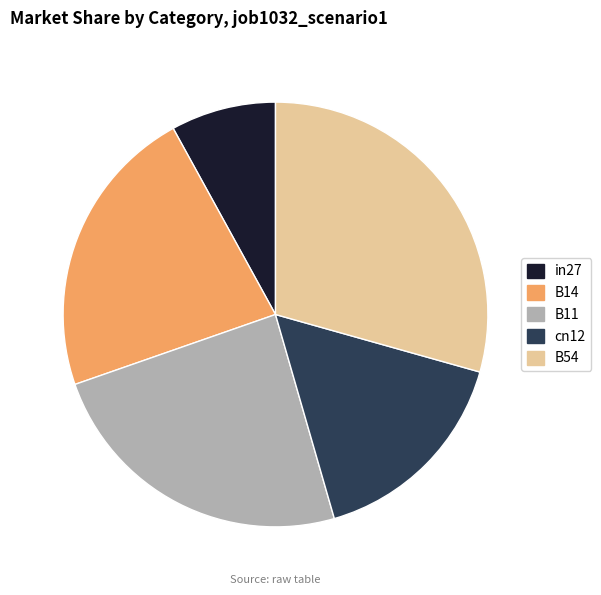

Between cn12 and B54, which is larger?

B54